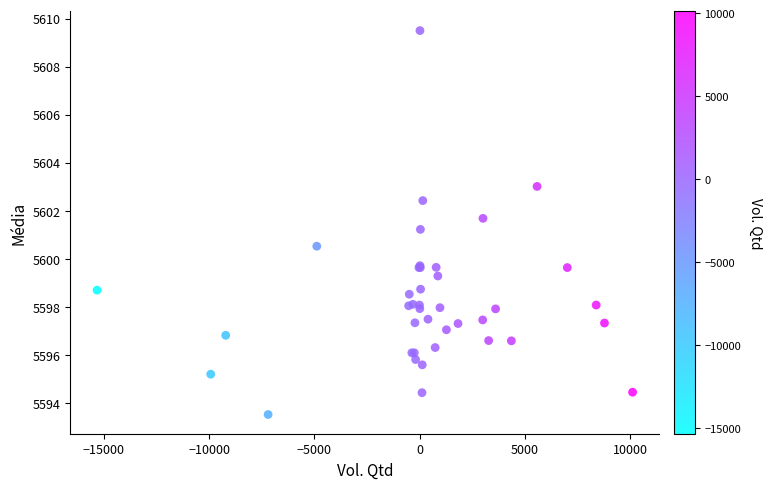

What Y value in the scatter plot is closest to 5601?

5601.2